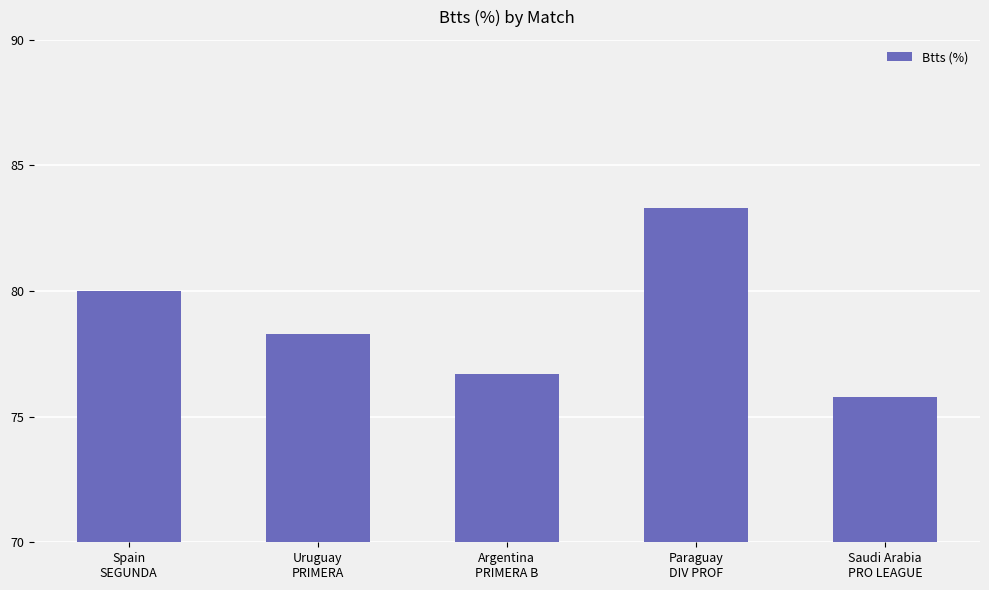

What is the minimum value shown in the chart?

75.8